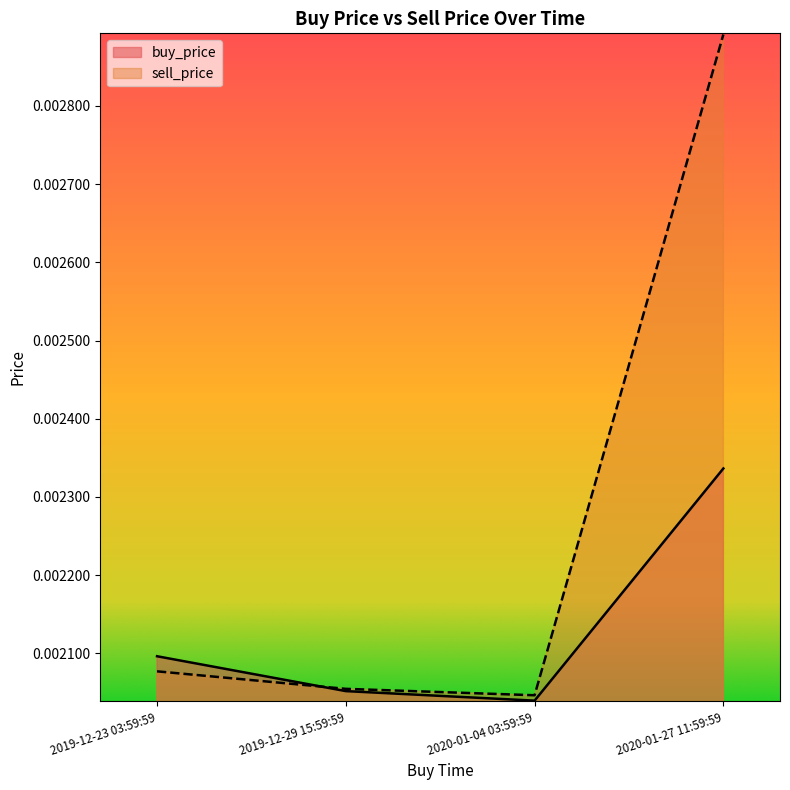

In sell_price, how many points are lower than both neighbors (excluding endpoints)?

1